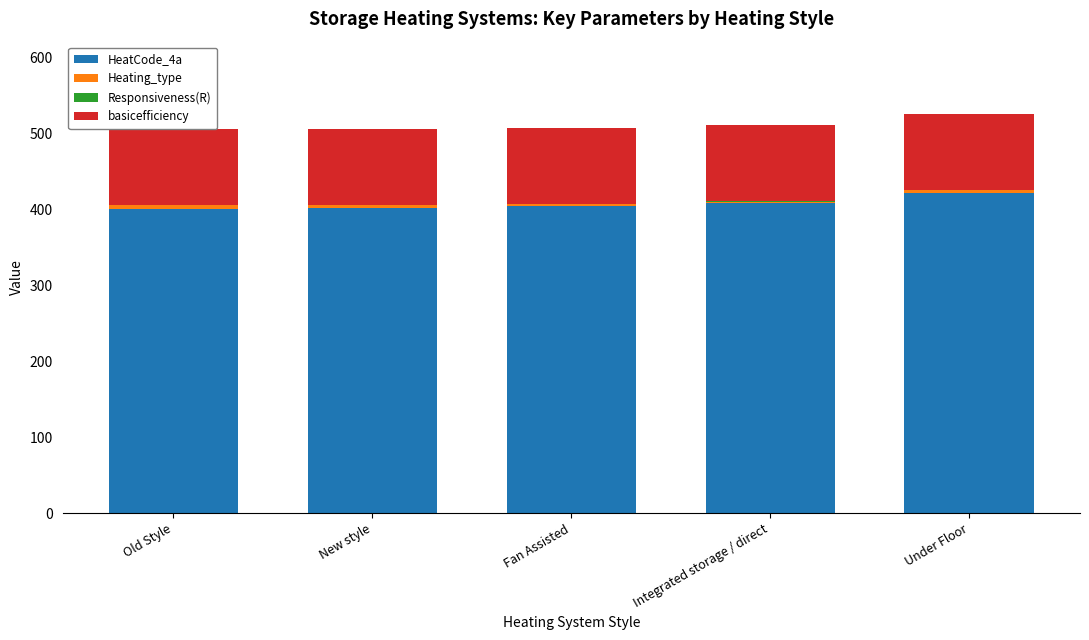

Between Fan Assisted and Old Style, which is larger?

Fan Assisted